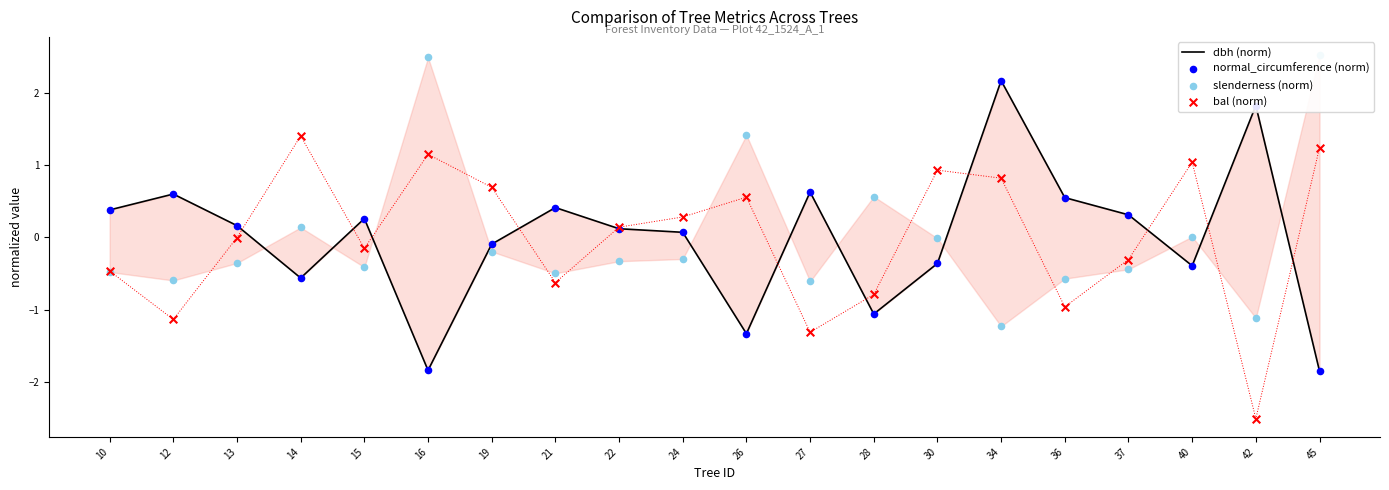

Which series reaches the maximum Y coordinate?

slenderness (norm)